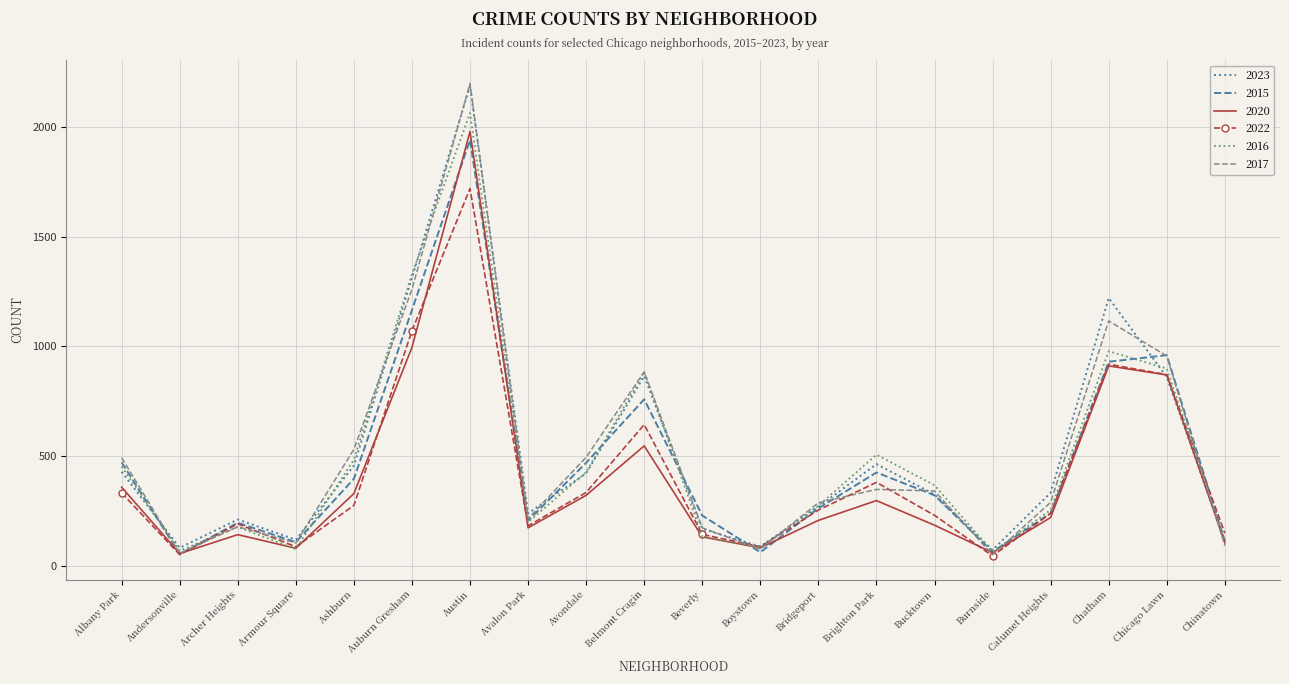

Where is the first local maximum for 2020?

Archer Heights